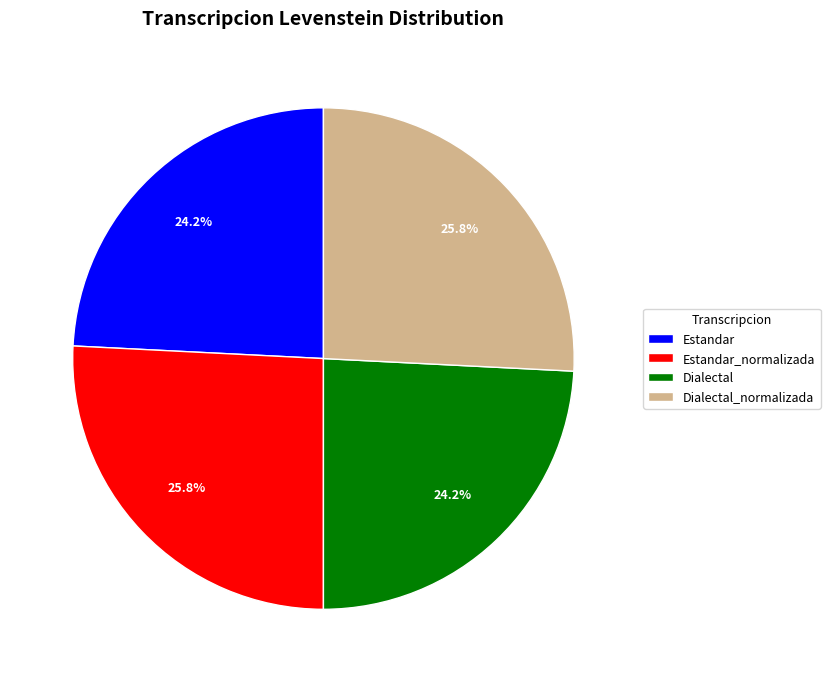

What percentage is the Dialectal slice, to the nearest percent?

24%